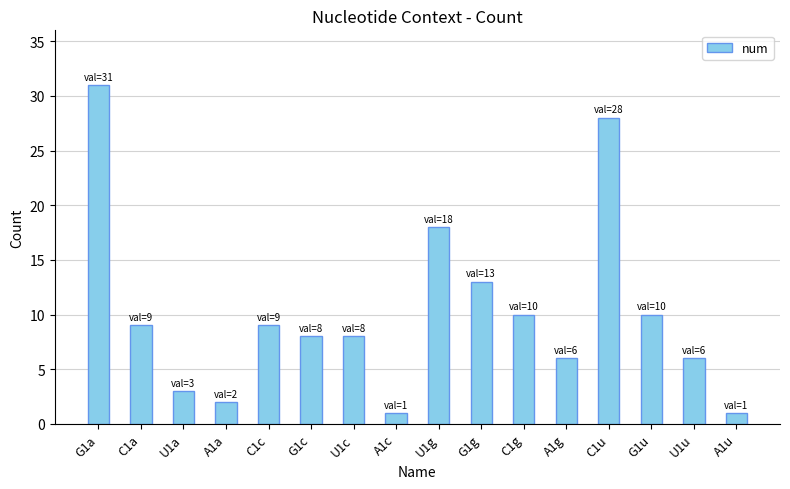

Approximately how many times larger is the value at A1c compared to A1u?

1.0